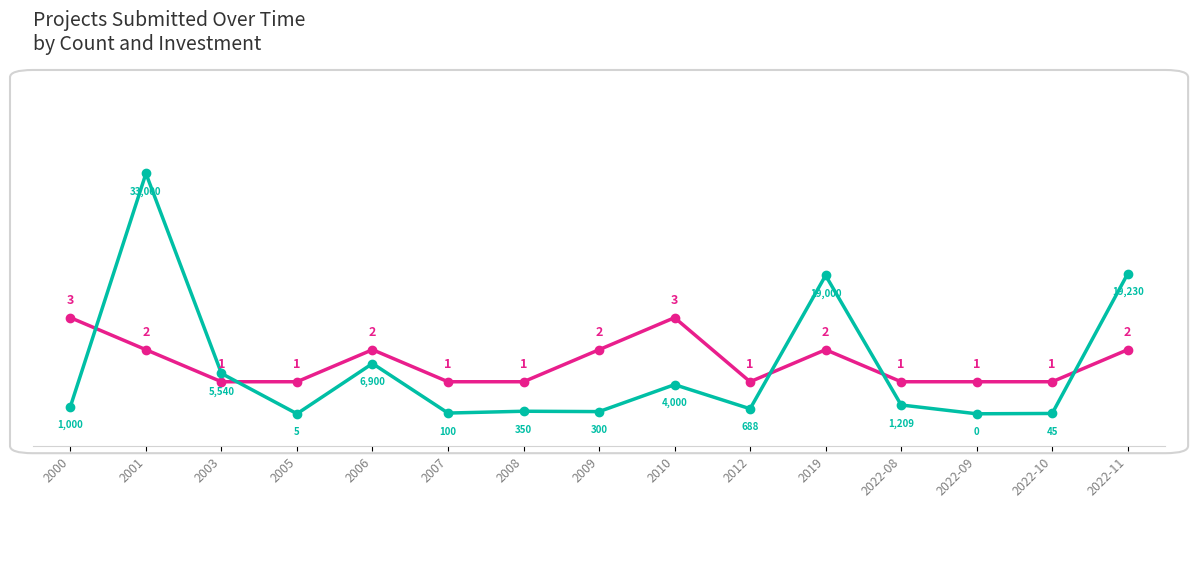

At which category is the sum across all series the highest?

2001